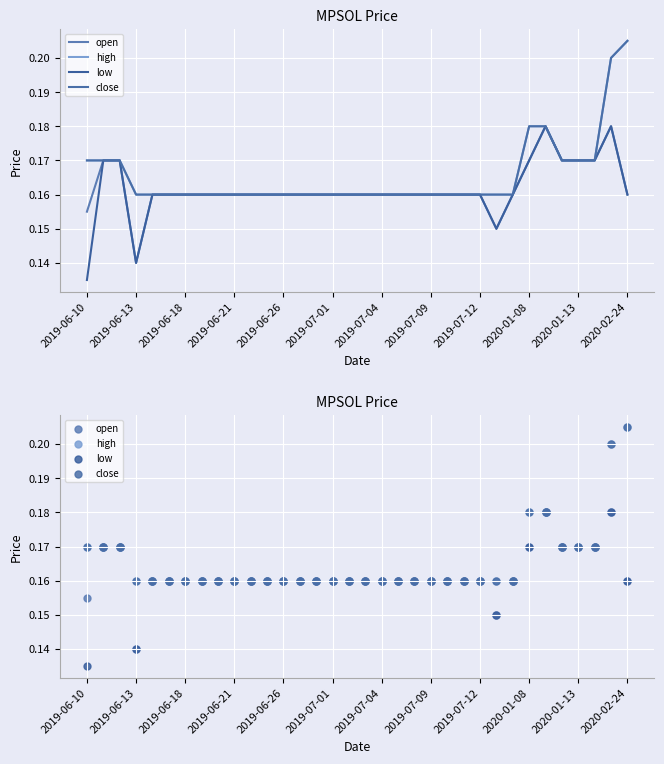

At how many categories does at least one series exceed 0?

34